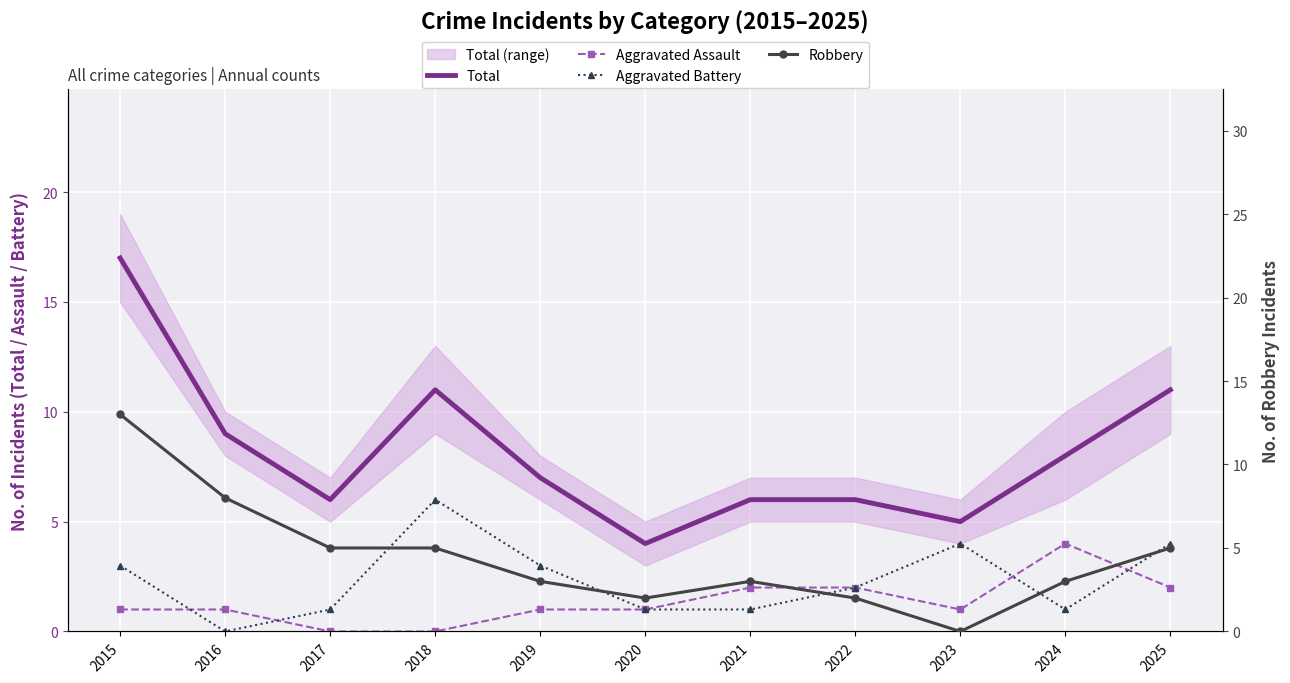

What is the value of the Aggravated Battery point at the 9th from the left?

4